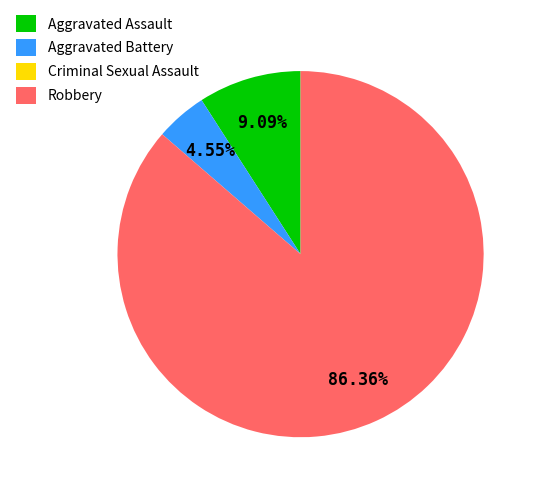

Is it true that Robbery is 86% of the pie?

True